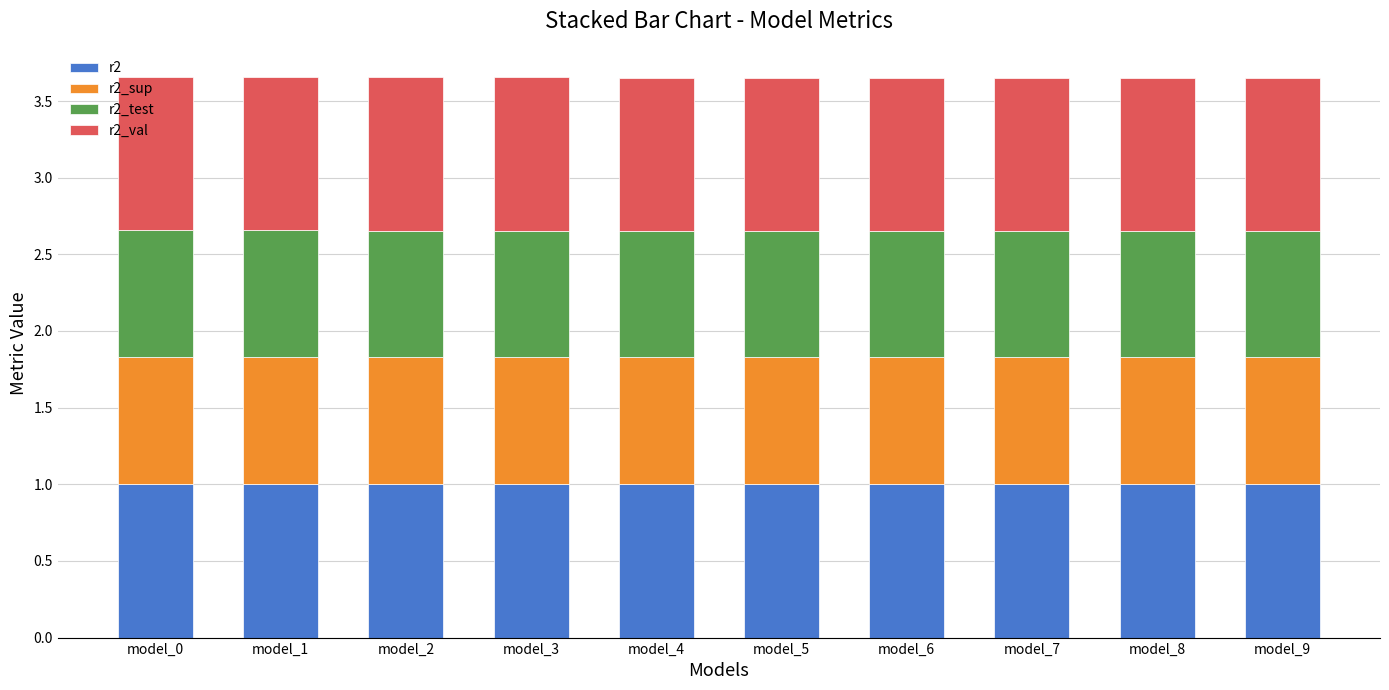

What is the minimum value for r2?

1.0